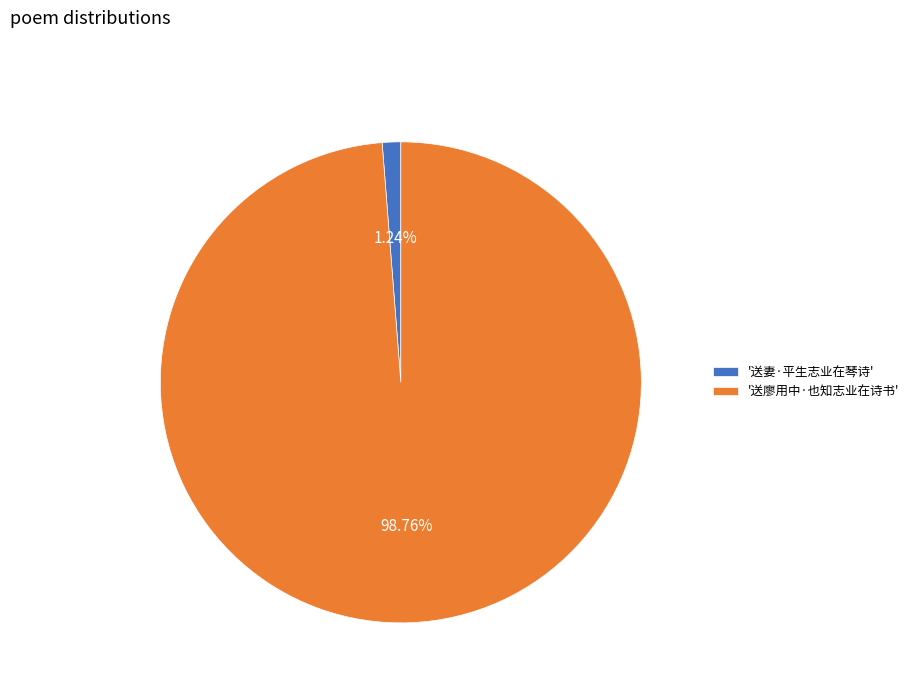

What is the smallest slice in the pie chart?

'送妻·平生志业在琴诗'